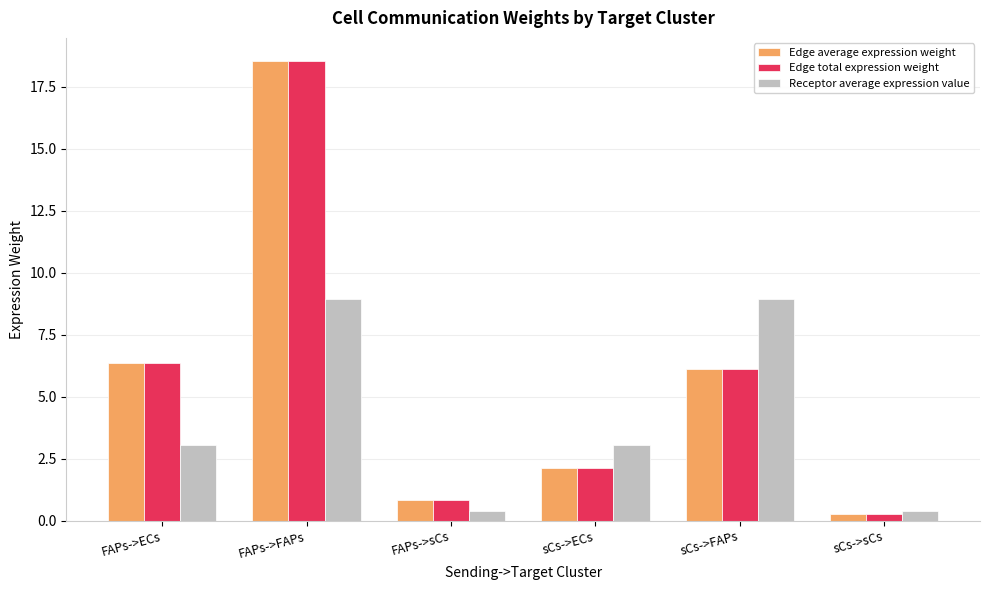

At which category is the sum across all series the highest?

FAPs->FAPs